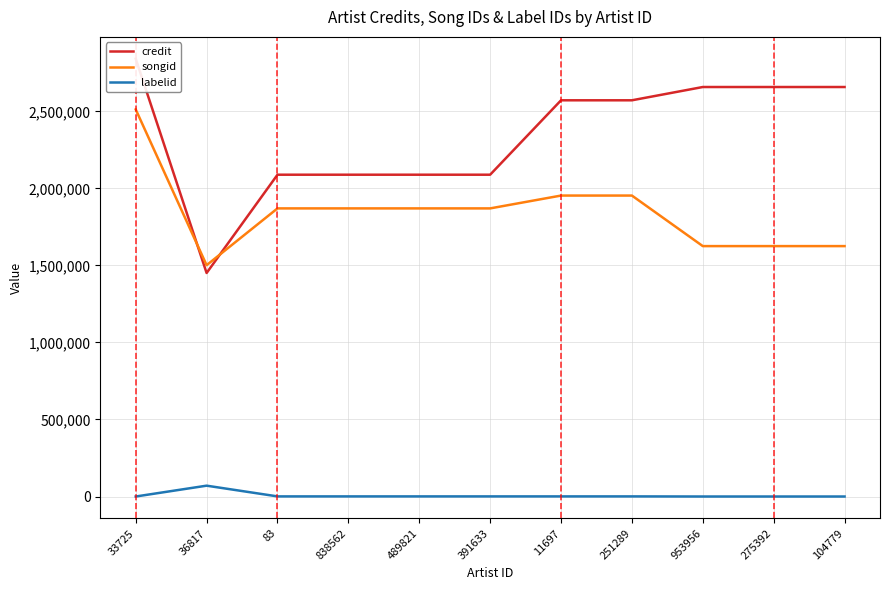

At which category is the sum across all series the highest?

33725